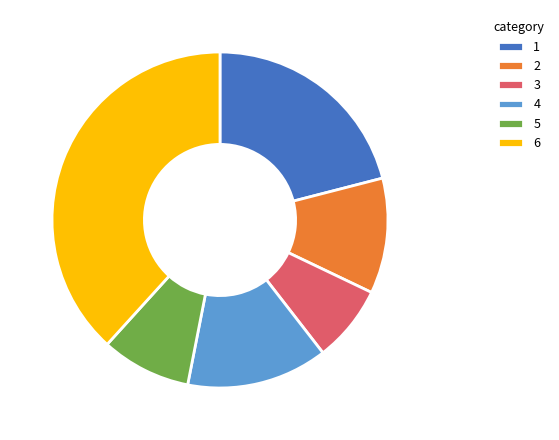

Approximately how many times larger is the value at 4 compared to 1?

0.6